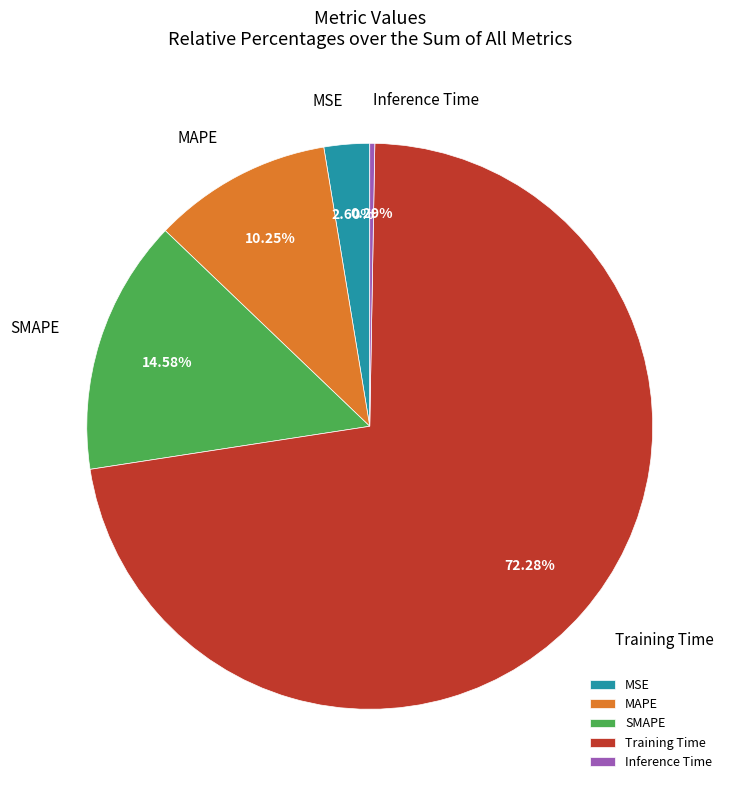

Do Inference Time and MSE together represent more than half of the pie?

No